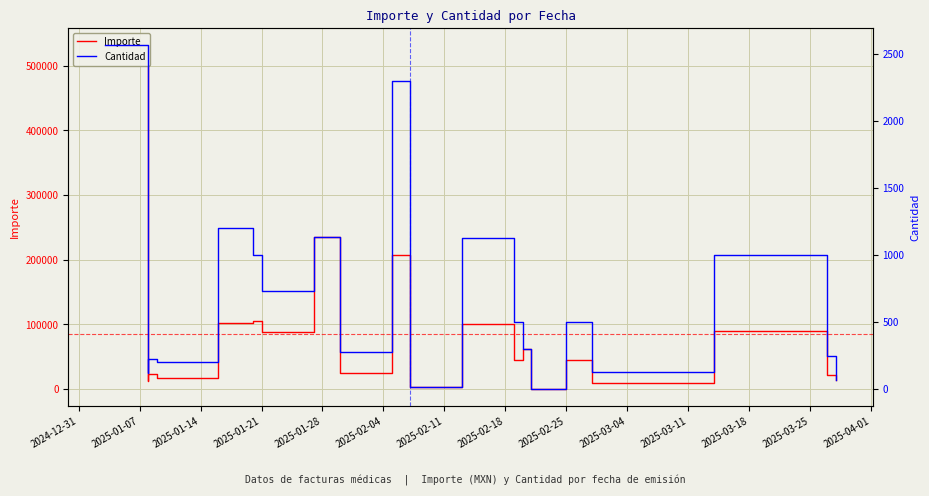

What is the smallest value displayed?

1